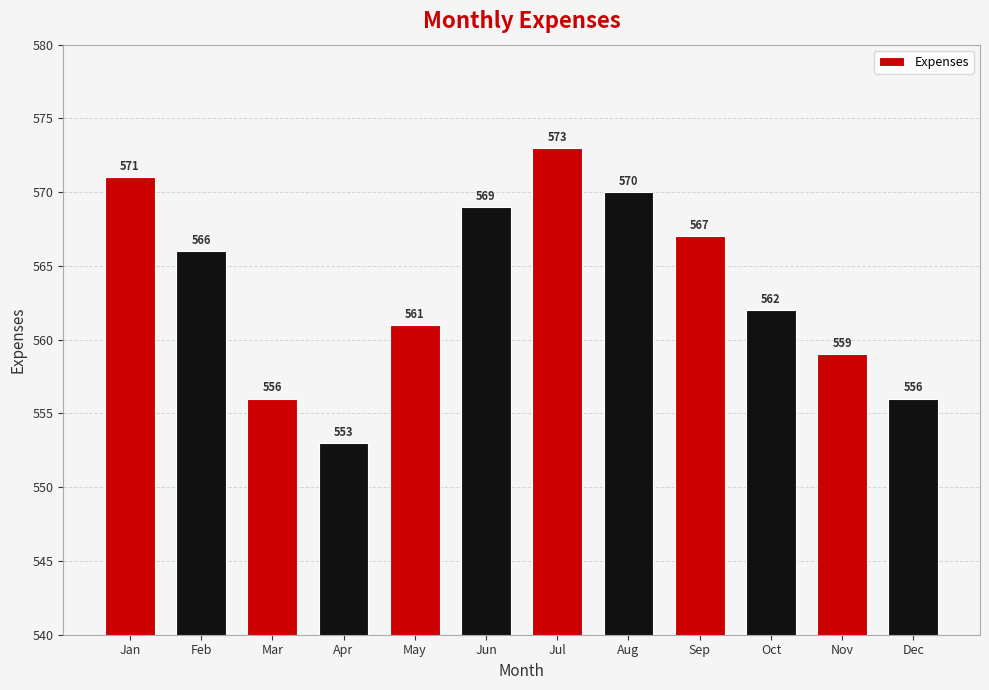

Is it true that the value at Nov is 119?

False